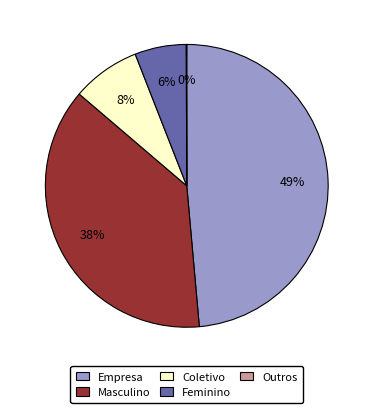

What is the largest slice in the pie chart?

Empresa